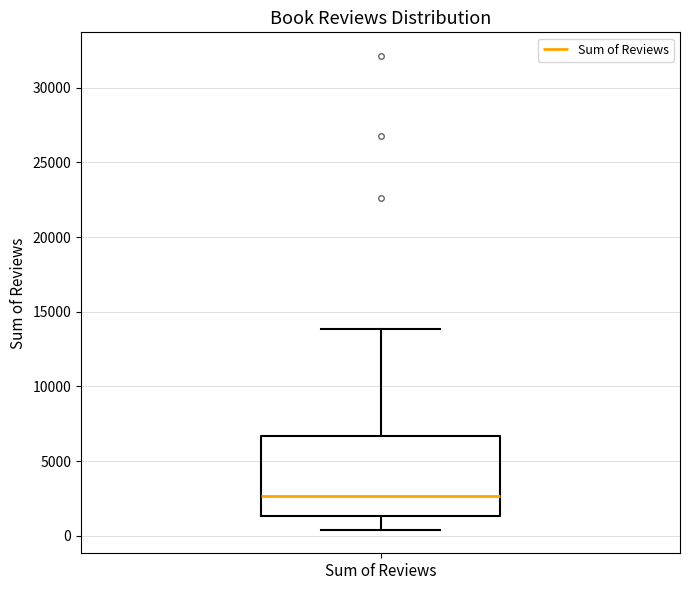

Where does the lower whisker of the box for Sum of Reviews end on the y-axis? The values are not printed on the chart, so give them approximately, as read against the axis.

500